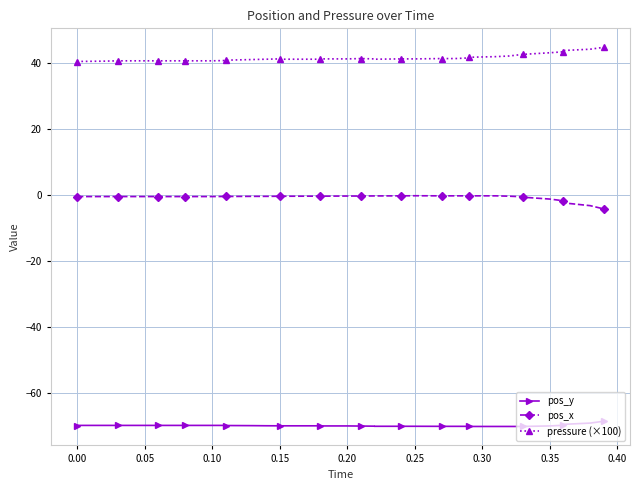

What is the sum of all pos_x values?

-27.8